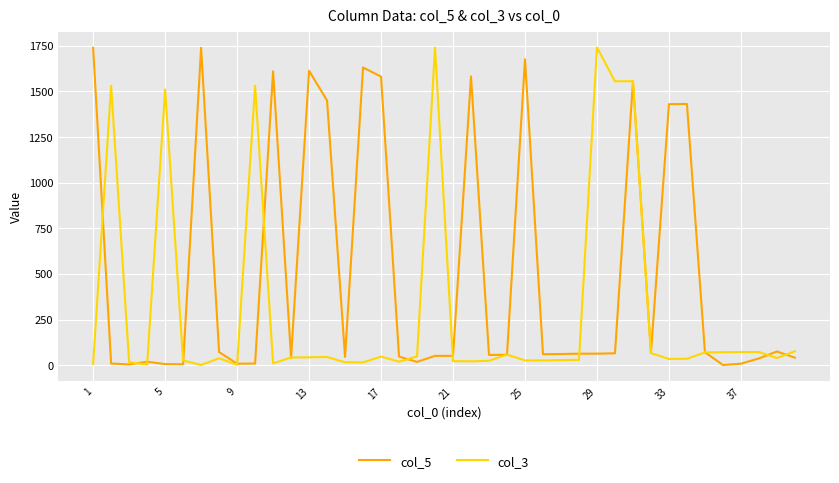

What is the maximum value shown in the chart?

1741